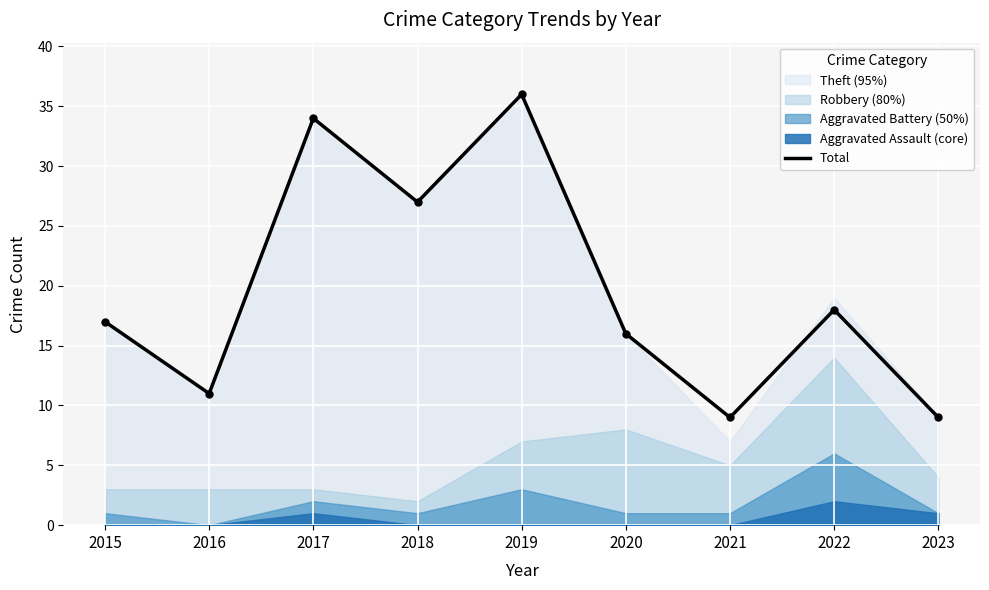

Between 2015 and 2017, which is larger?

2017